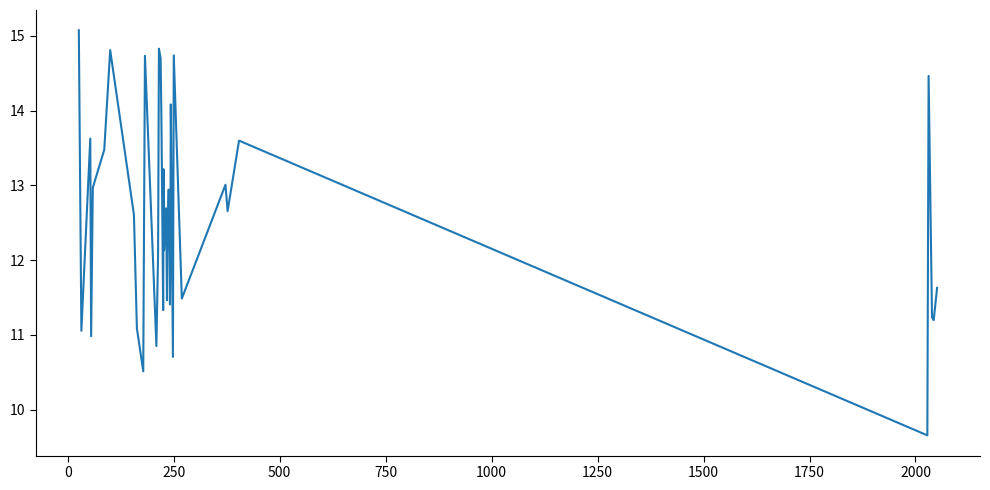

What is the sum of all values?

502.3